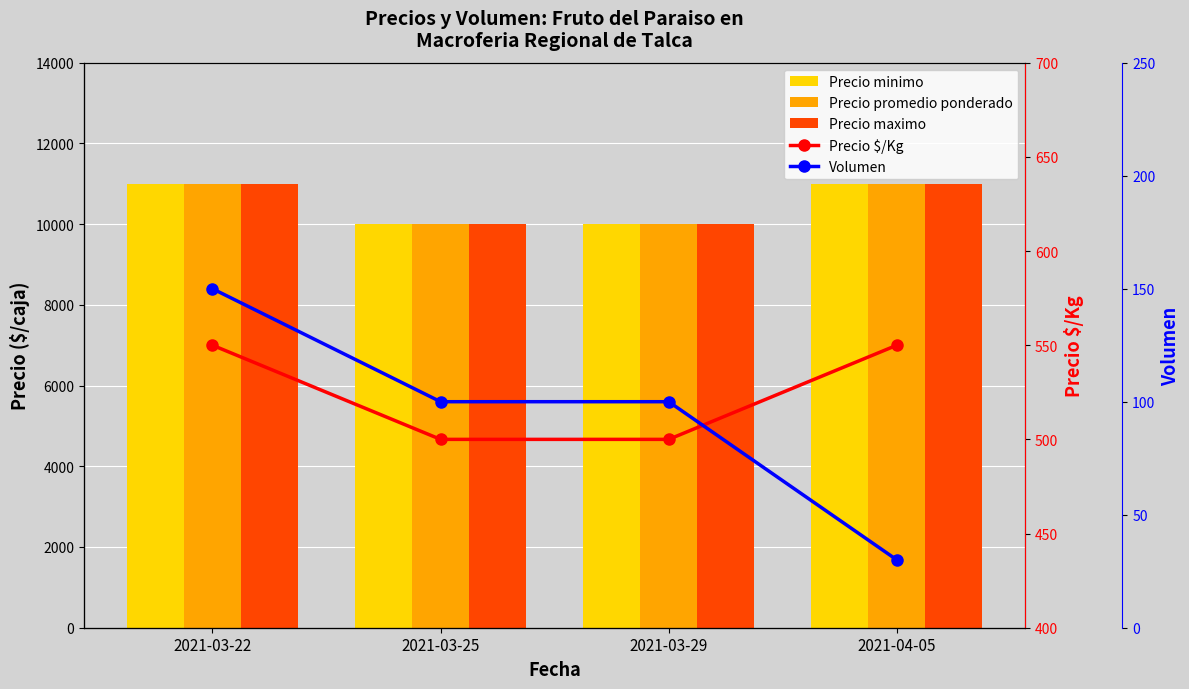

Which series has the widest spread of values?

Precio minimo